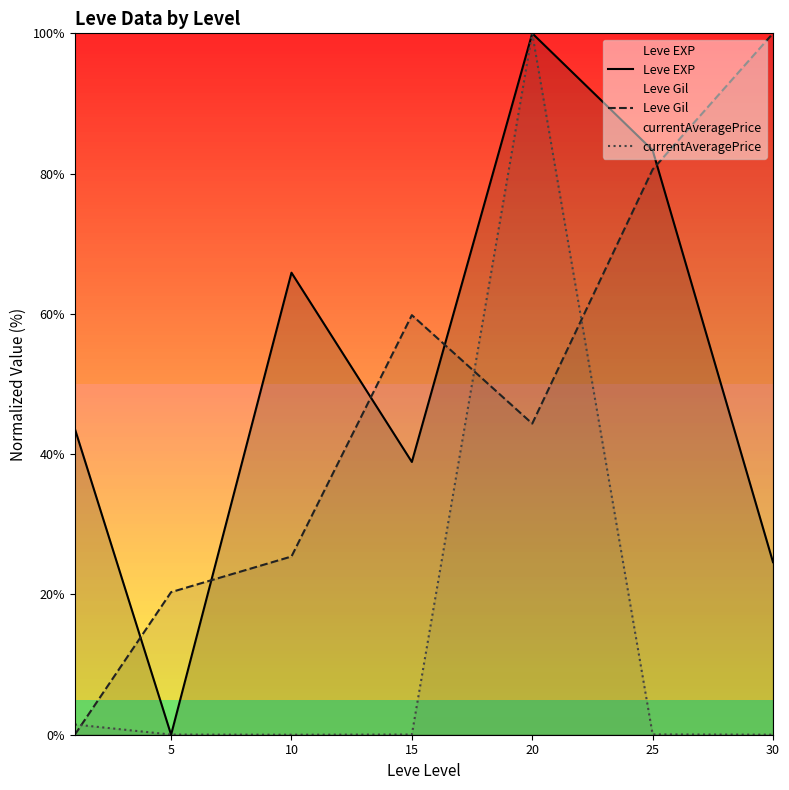

In Leve Gil, how many points are lower than both neighbors (excluding endpoints)?

1